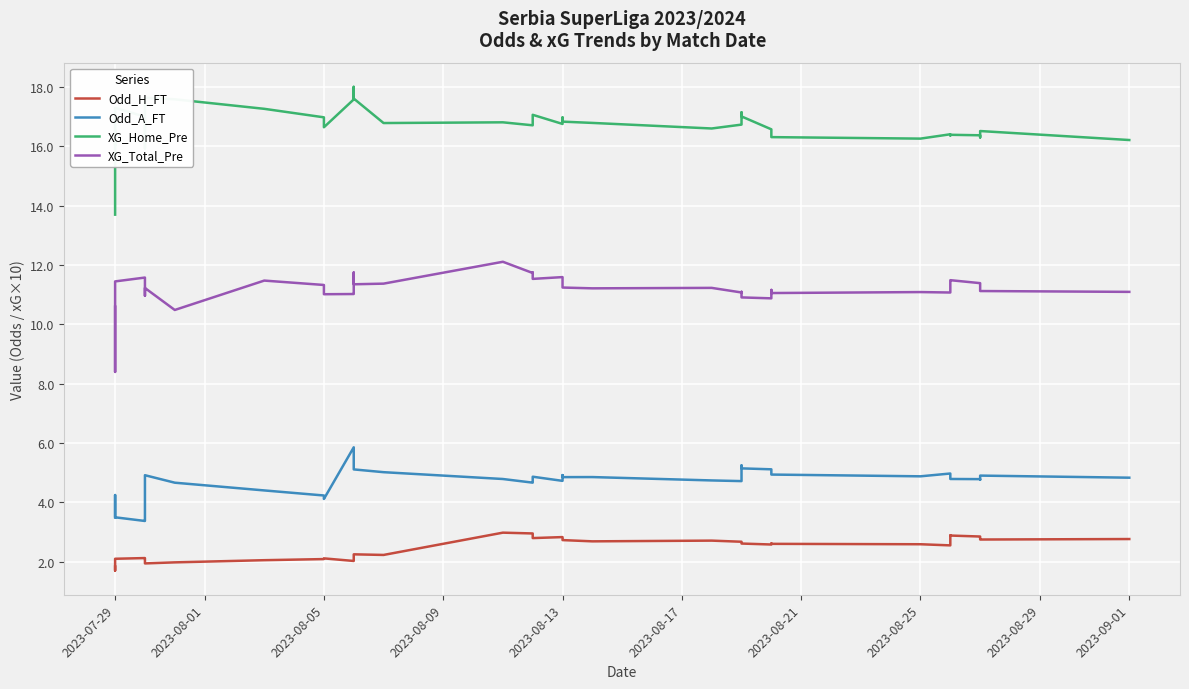

True or false: Odd_A_FT and Odd_H_FT intersect in this chart.

False